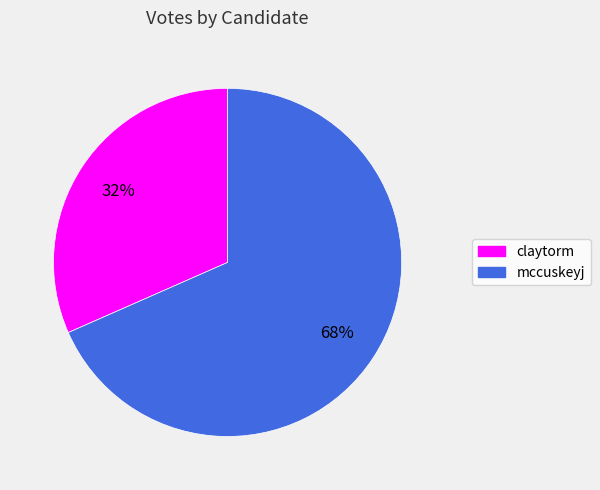

Count the number of slices in the pie.

2